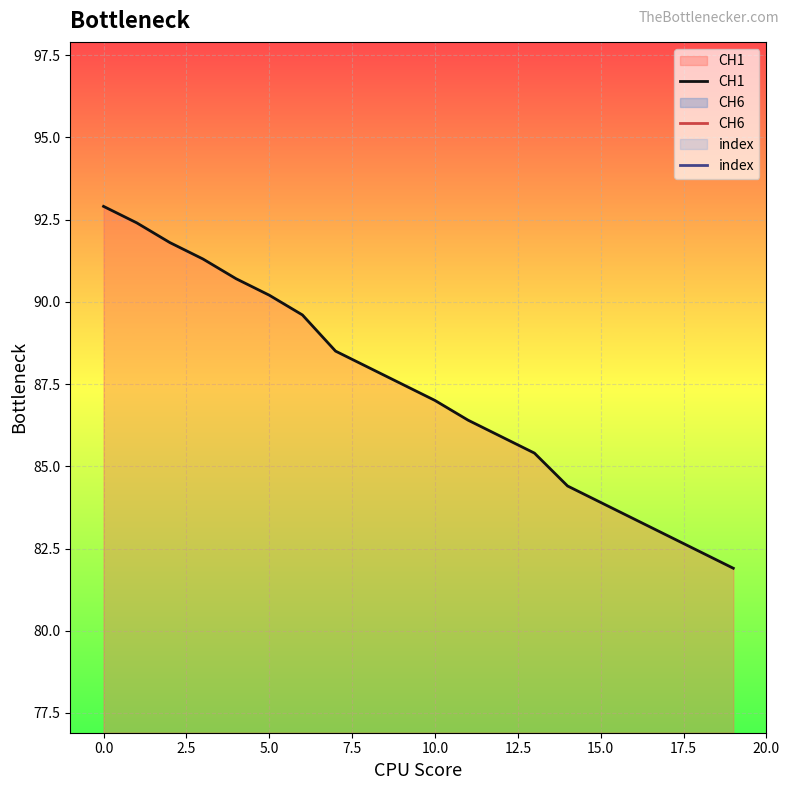

What is the maximum value for CH1?

92.9